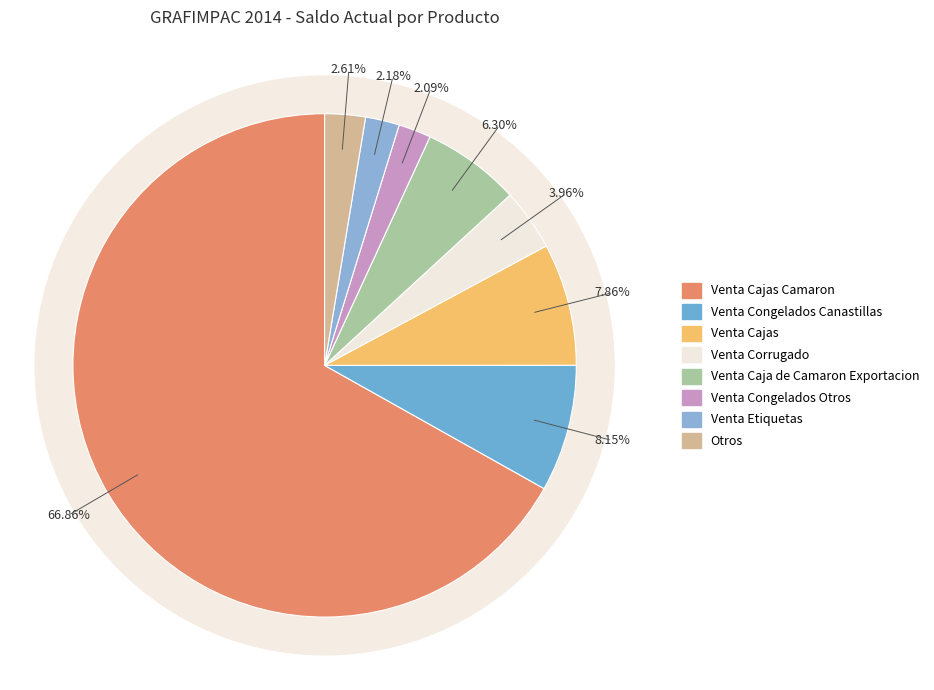

Which slice represents more than half of the pie?

Venta Cajas Camaron